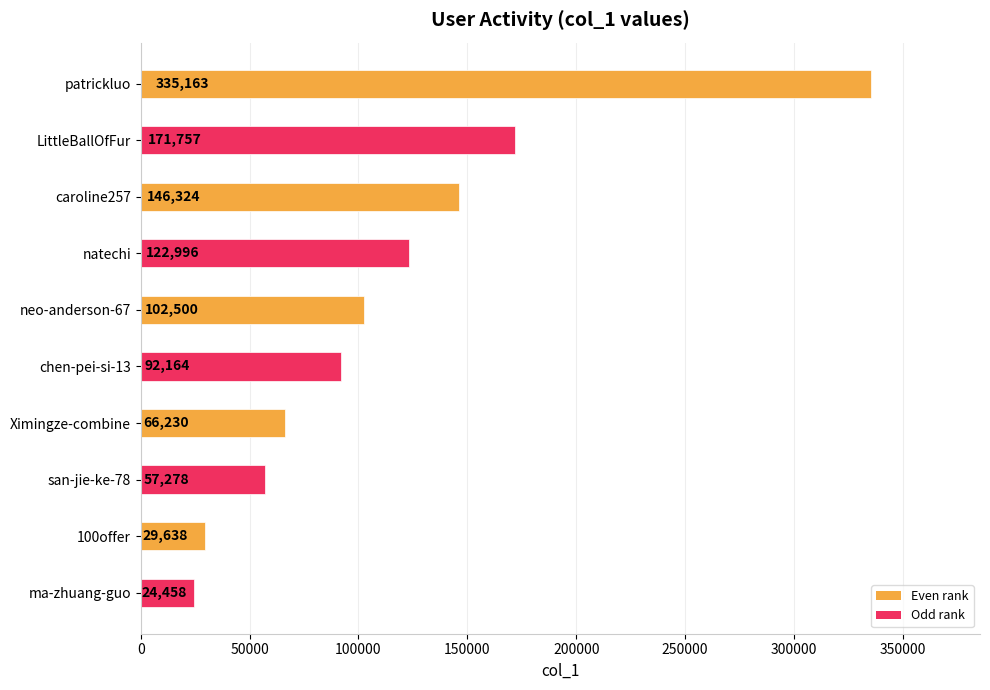

At which category does the chart reach its minimum across all series?

ma-zhuang-guo